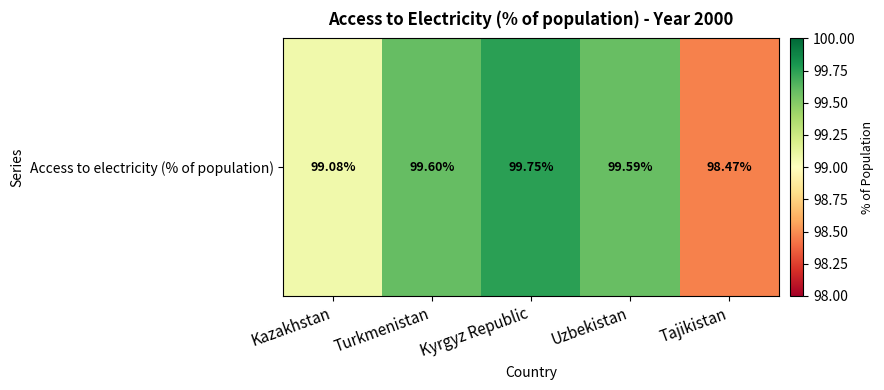

Reading left to right, extract all data points from this chart.

Kazakhstan=99.1	Turkmenistan=99.6	Kyrgyz Republic=99.8	Uzbekistan=99.6	Tajikistan=98.5